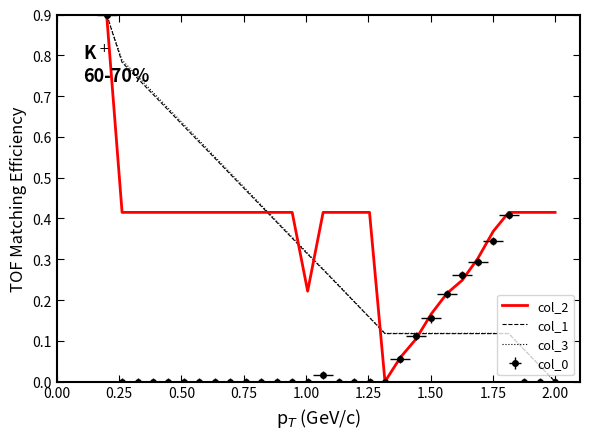

True or false: col_3 and col_1 cross at least once.

False